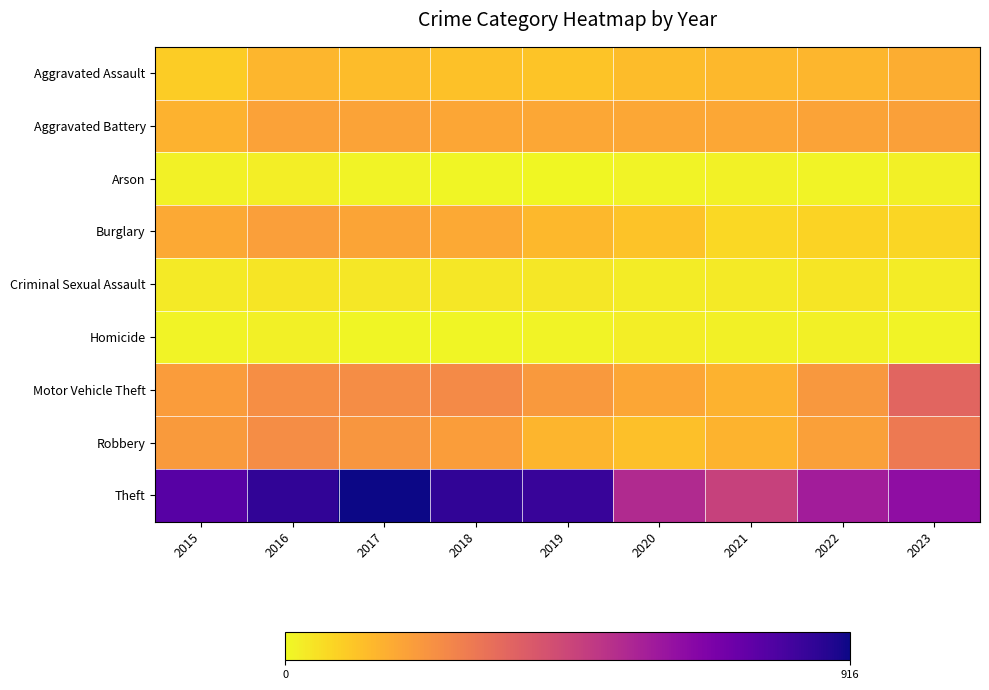

Which label corresponds to the smallest value in the chart?

2019